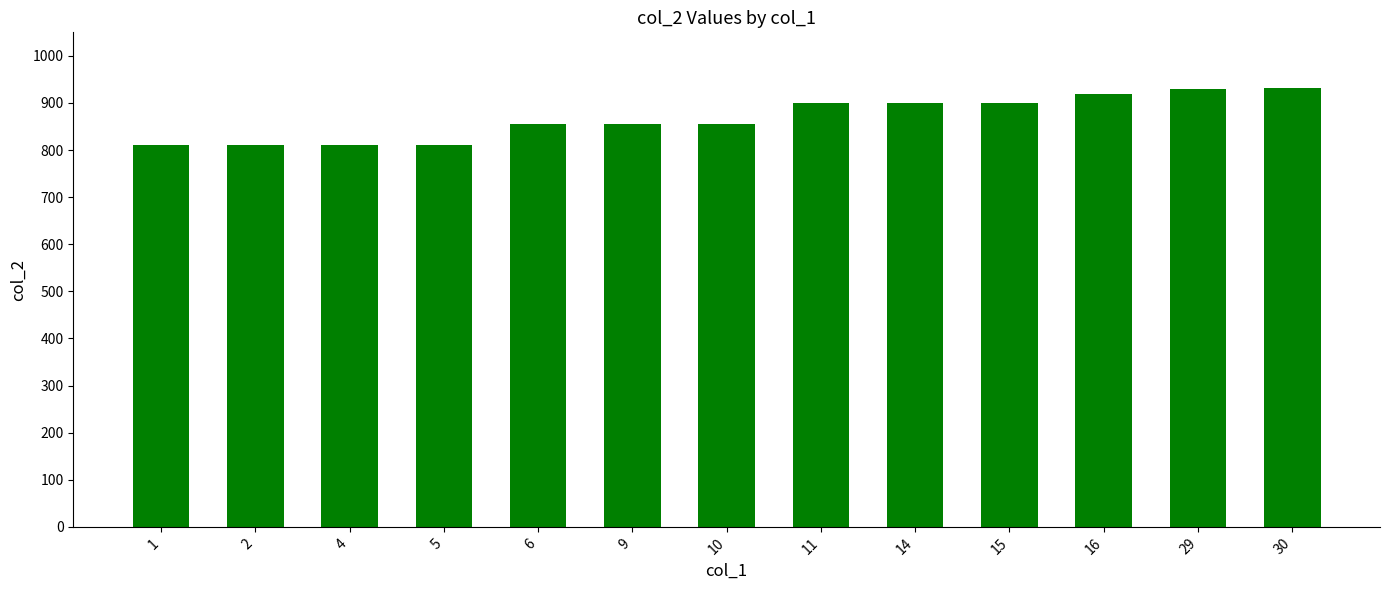

The chart shows a value of 550.8 at 10. True or false?

False